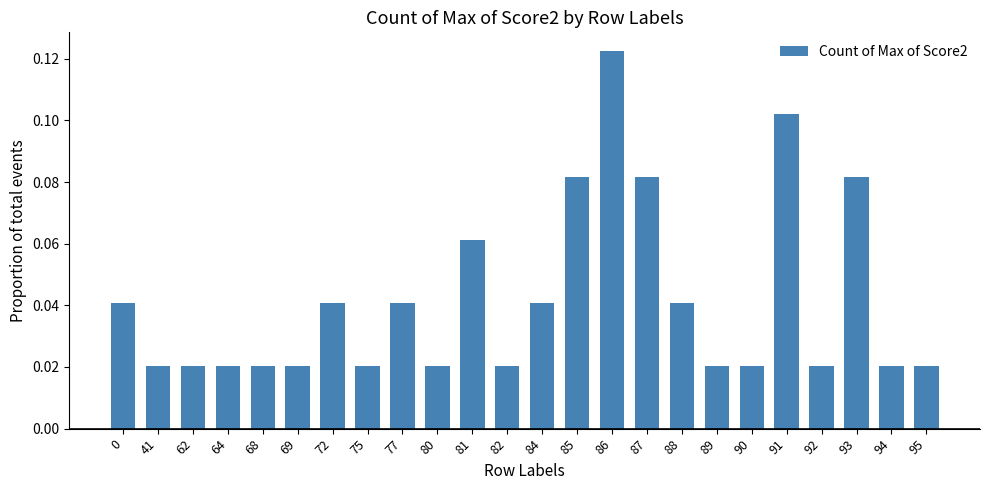

Between 69 and 93, which is larger?

93